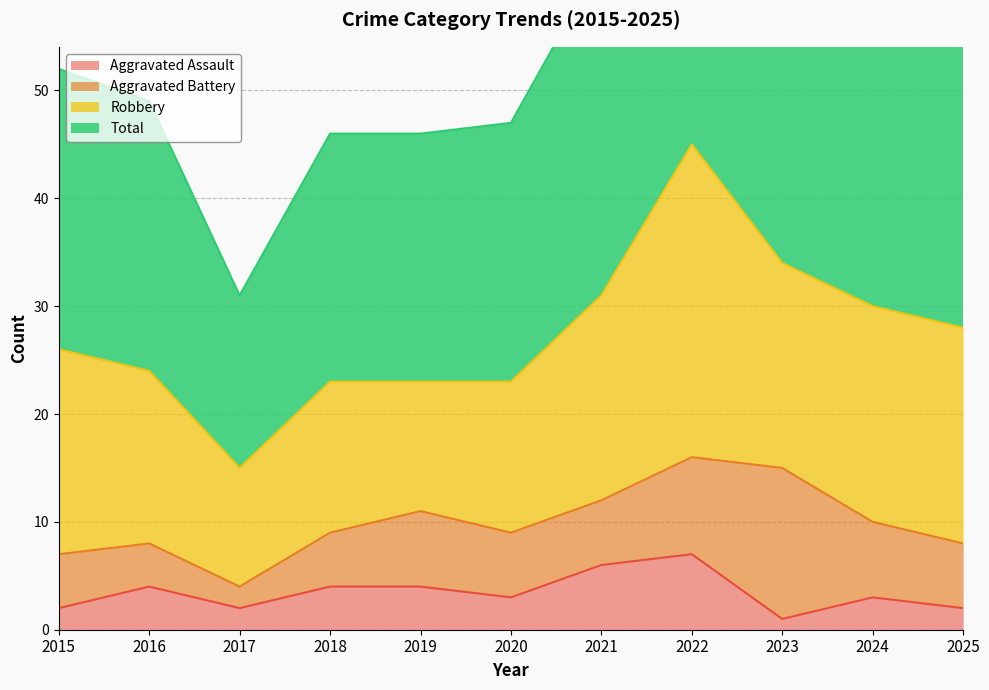

At which category is the sum across all series the highest?

2022